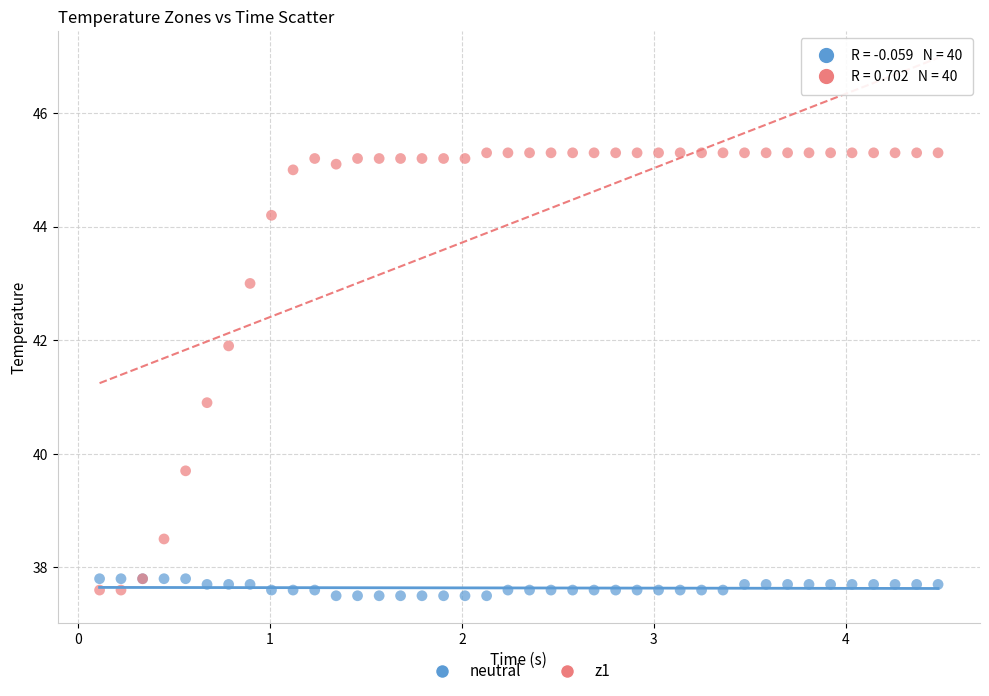

Which series contains the highest Y value?

z1